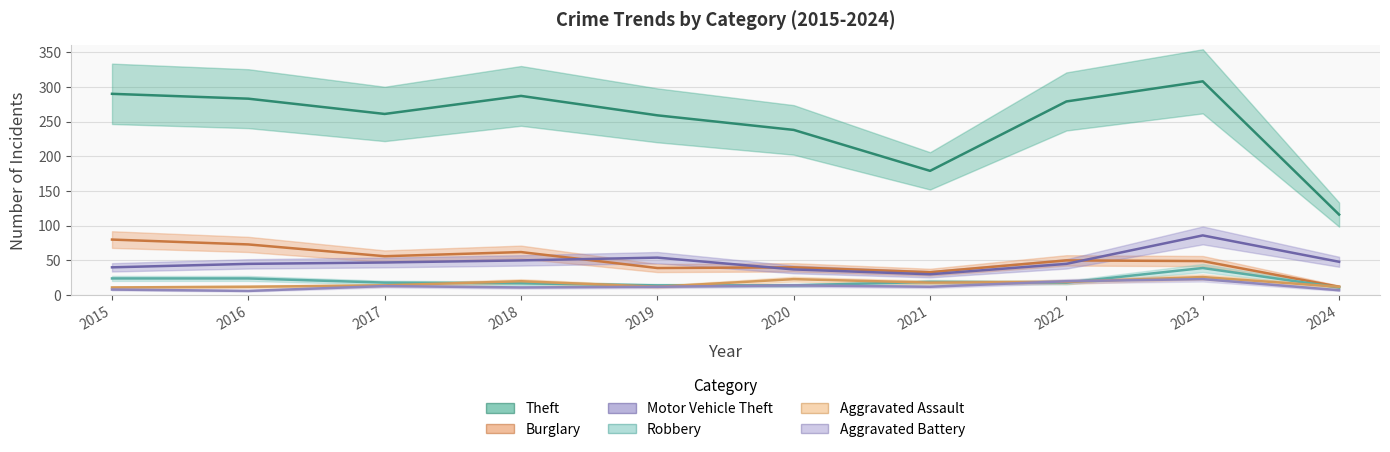

The value of Aggravated Battery at 2019 is 5. True or false?

False